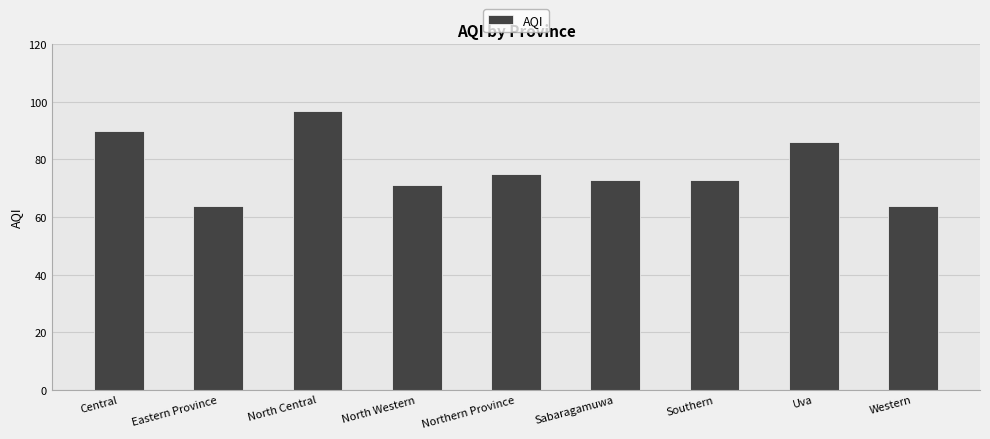

Where is the data nearest to the value 80?

Northern Province